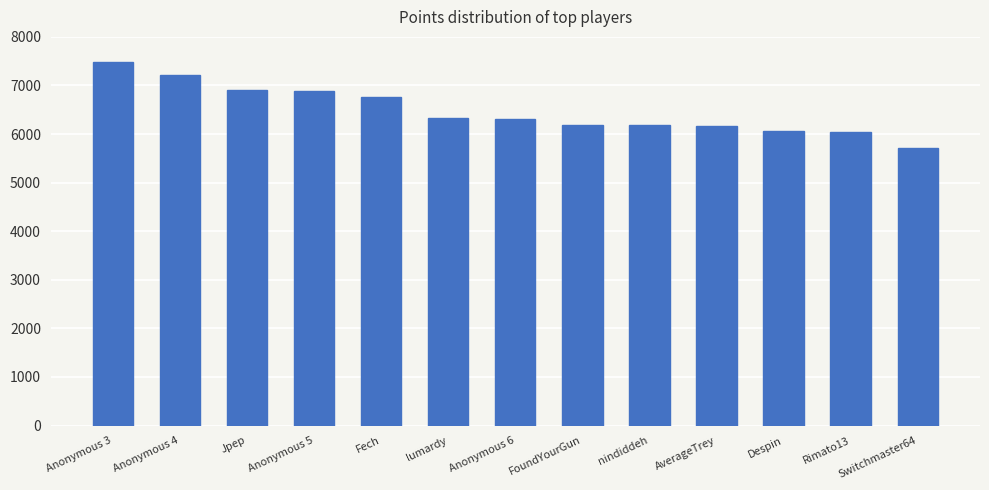

What is the value of the 12th bar from the left?

6047